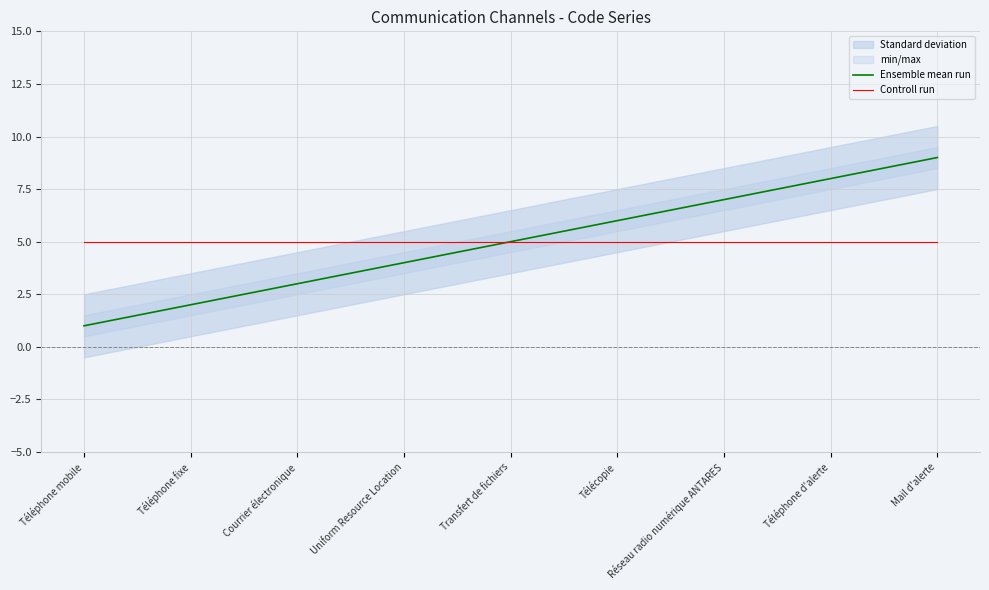

What position from the right is Mail d'alerte?

1